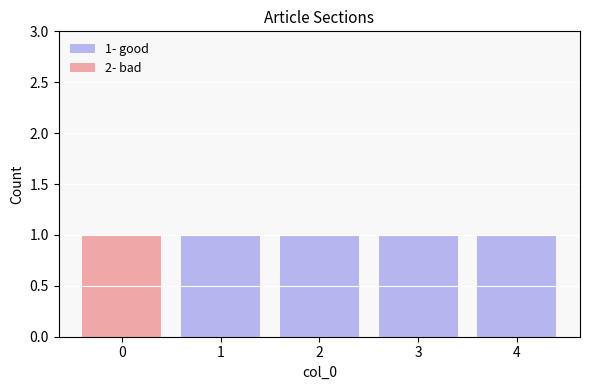

Does the chart contain stacked bars?

Yes